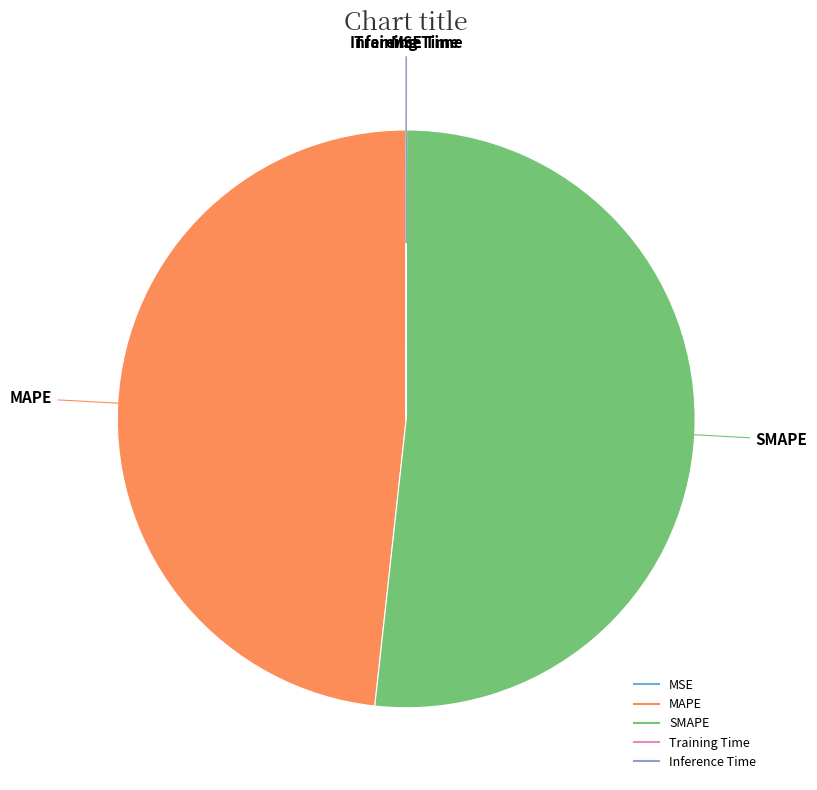

True or false: MAPE accounts for 48% of the total.

True